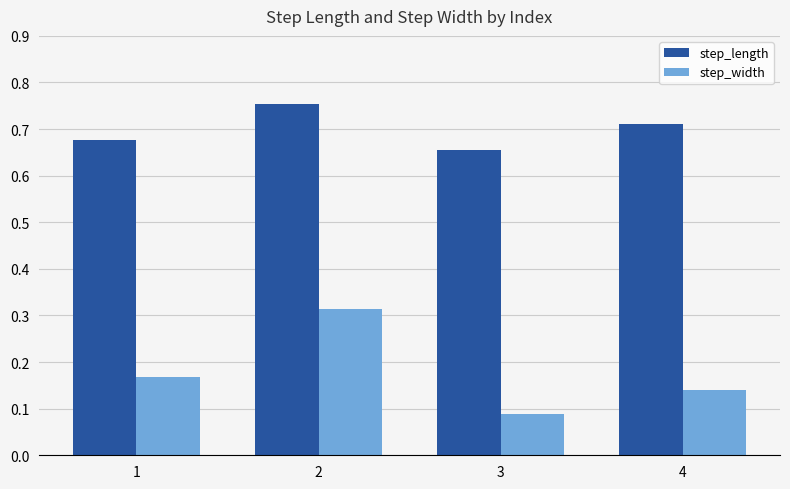

Is it true that step_width equals 0.2 at 4?

False